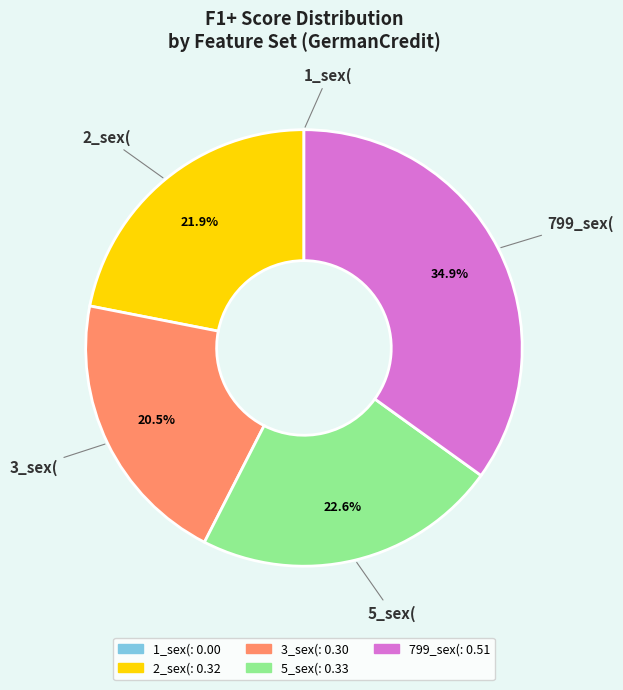

True or false: 2_sex( accounts for 22% of the total.

True